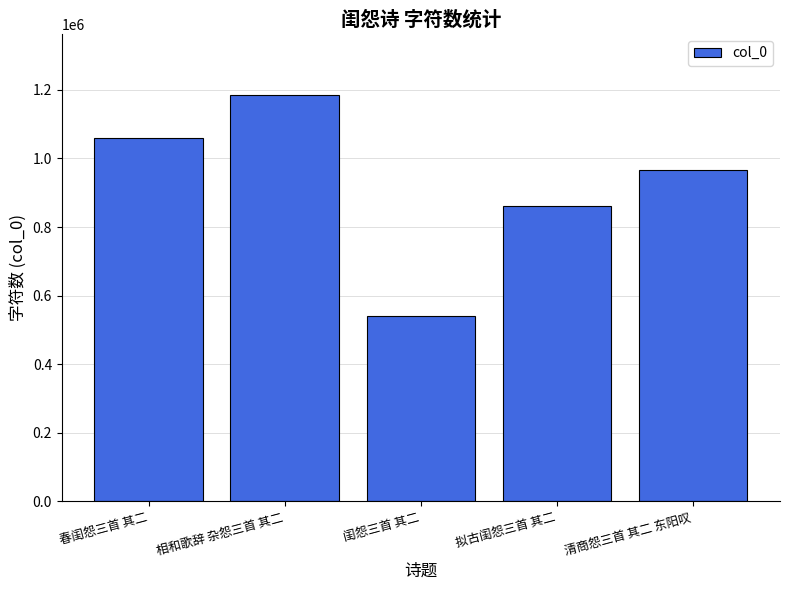

What is the change in value from 闺怨三首 其二 to 清商怨三首 其二 东阳叹?

+427550